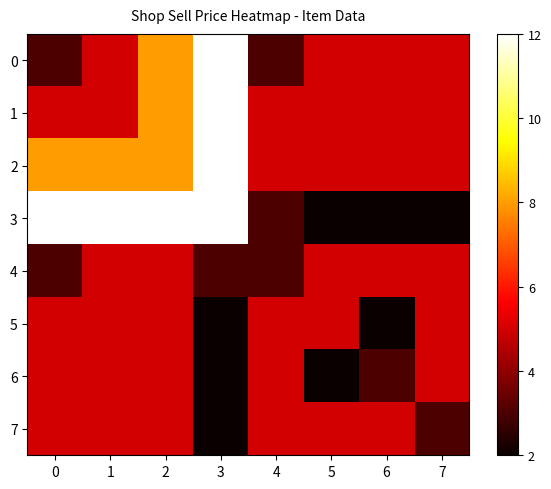

Which series changed the most between 4 and 6?

5